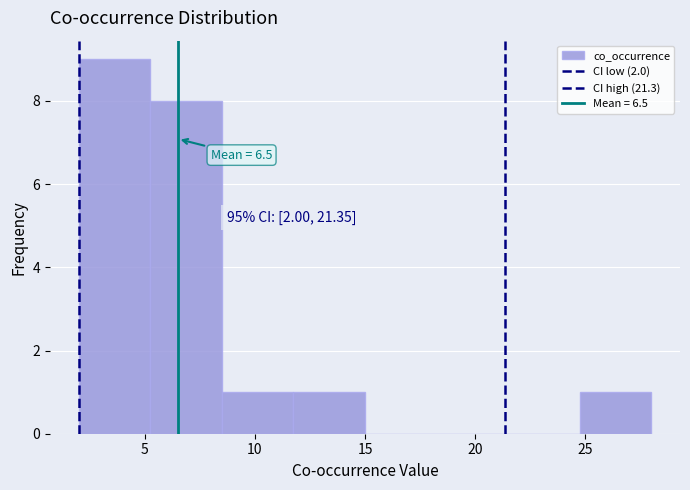

Which range on the x-axis has the tallest bar?

2.00 to 5.25